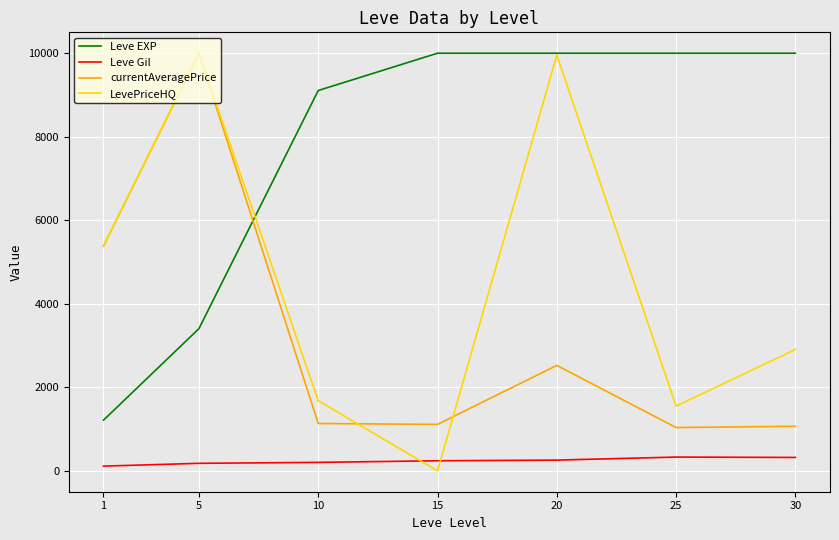

At which category does currentAveragePrice reach its first local peak?

5